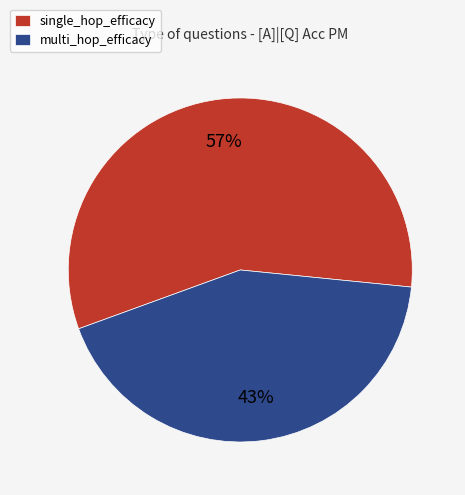

To the nearest percent, what is the difference between the largest and smallest slice percentages?

14%